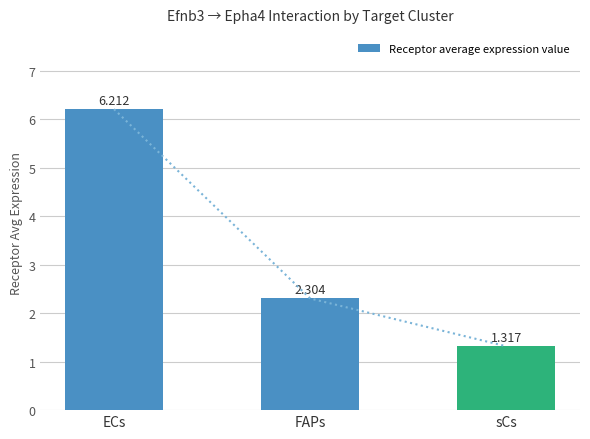

The chart shows a value of 6.2 at ECs. True or false?

True